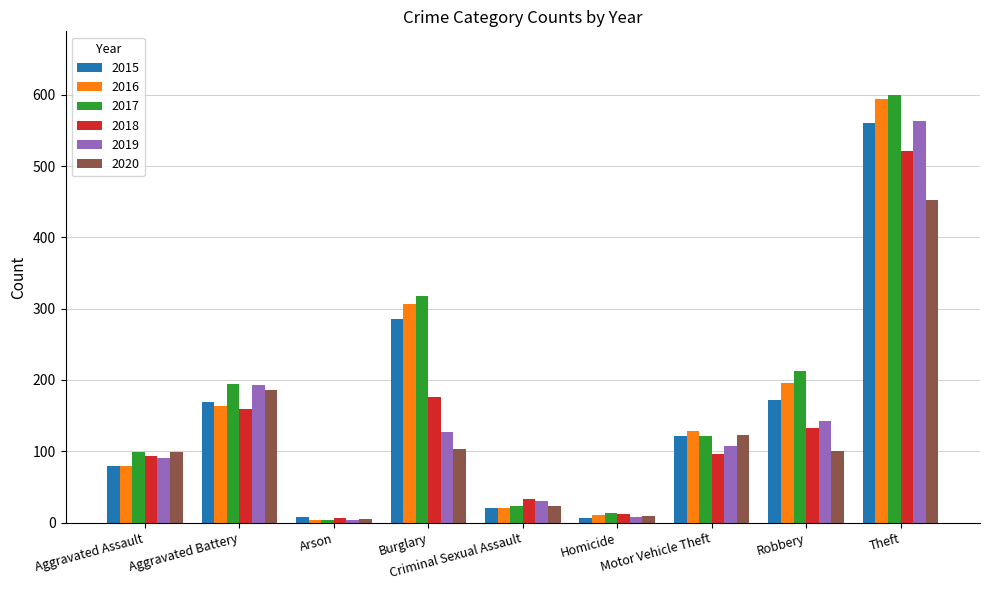

What is the spread (max minus min) of values at Aggravated Assault?

20